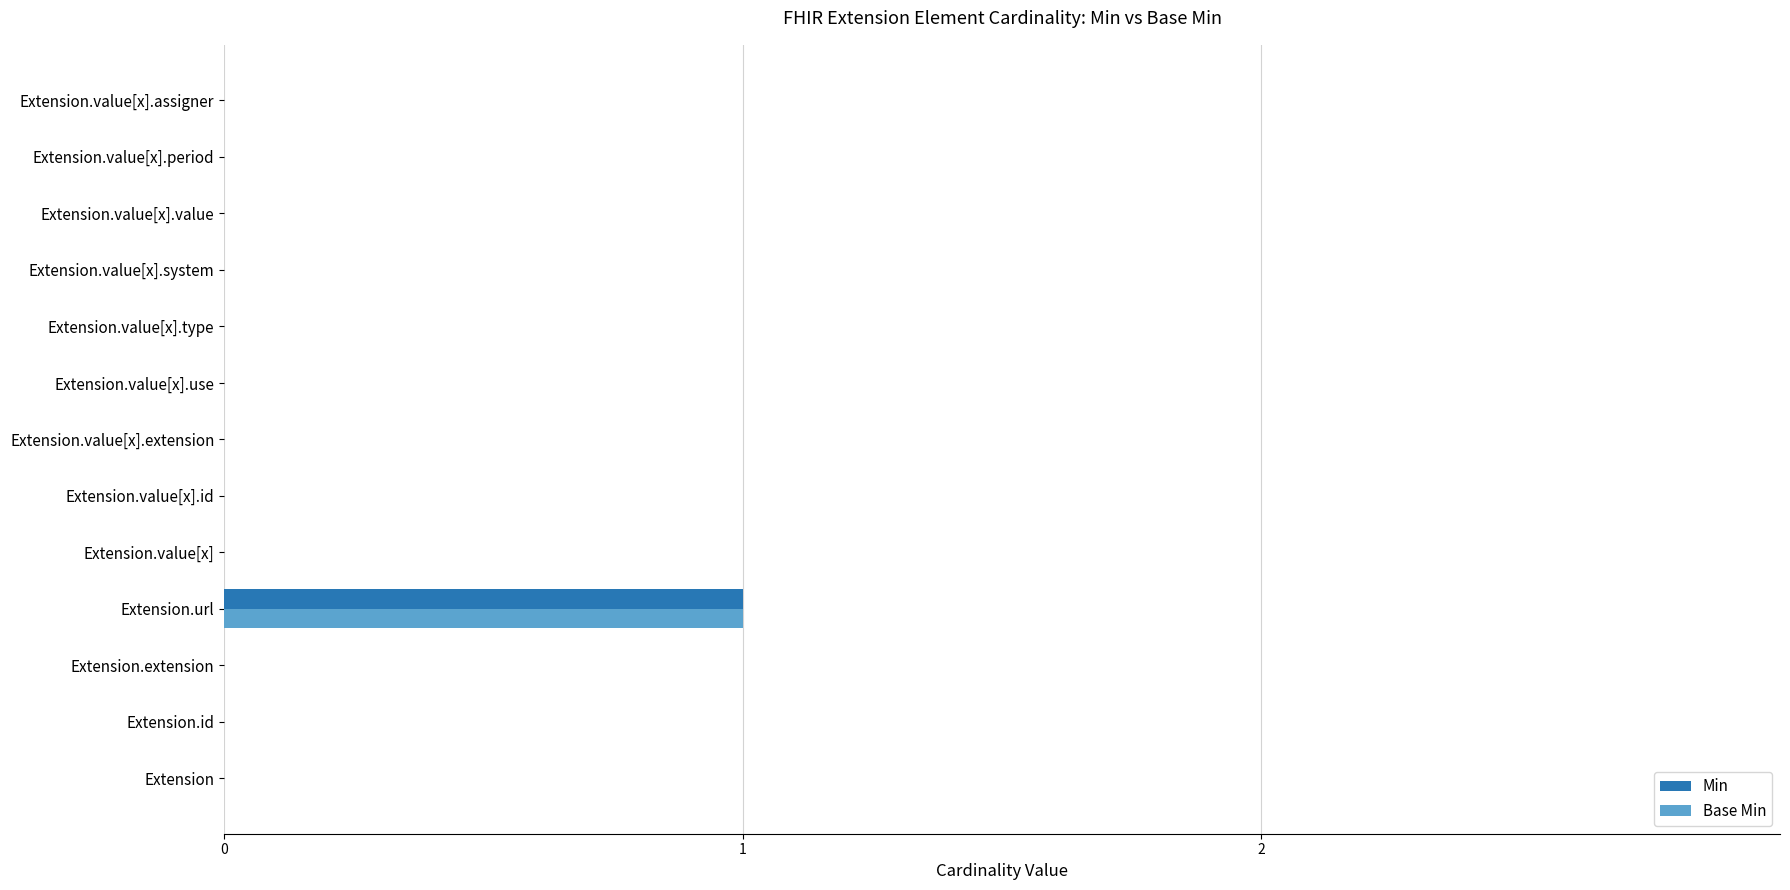

Is it true that Base Min equals -1 at Extension.value[x].assigner?

False